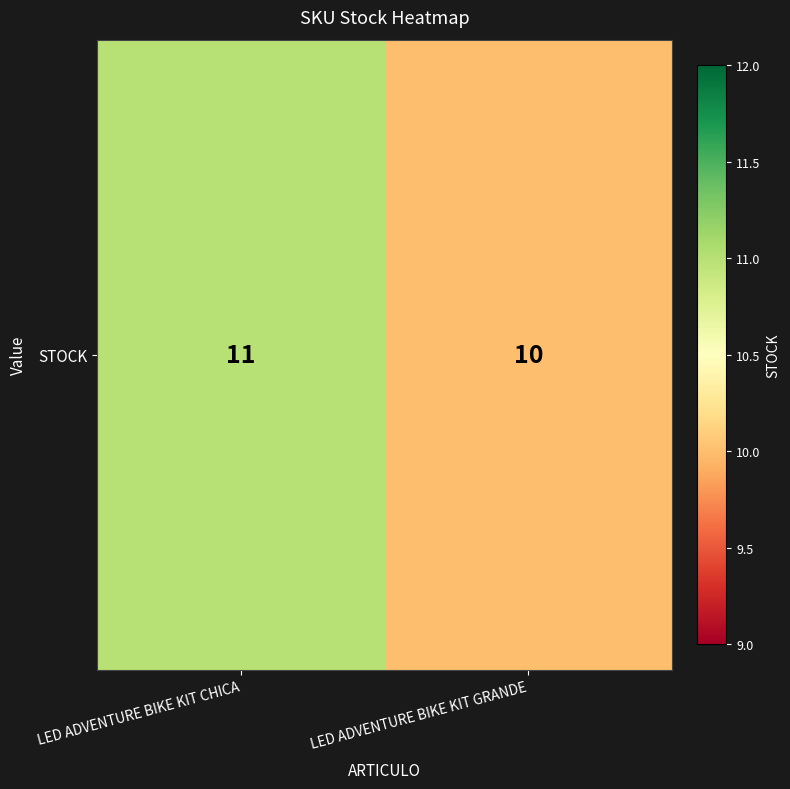

Which has a higher value, LED ADVENTURE BIKE KIT GRANDE or LED ADVENTURE BIKE KIT CHICA?

LED ADVENTURE BIKE KIT CHICA